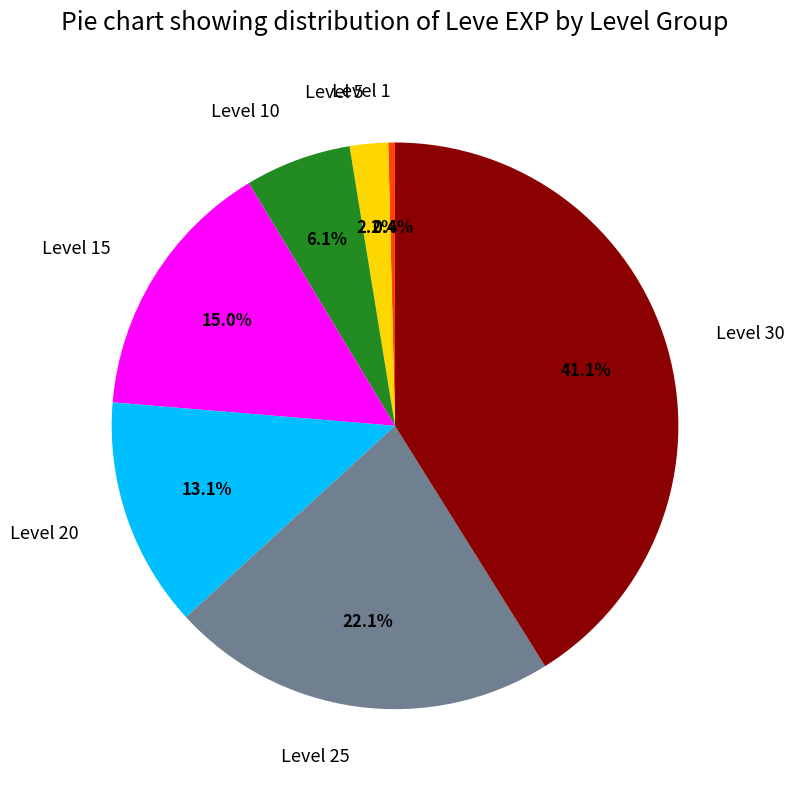

Between Level 10 and Level 5, which is larger?

Level 10